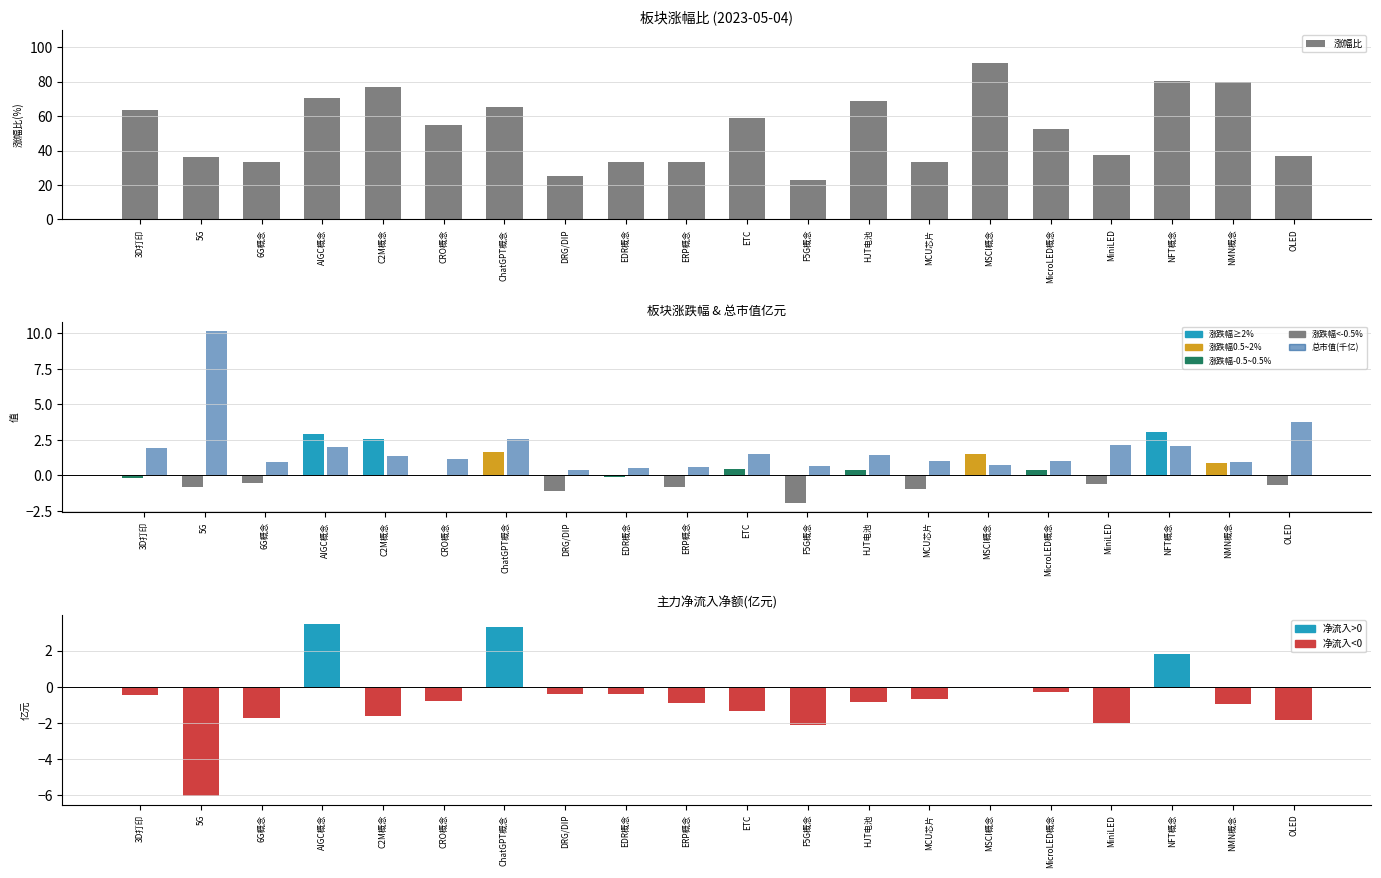

At which category is the sum across all series the highest?

MSCI概念